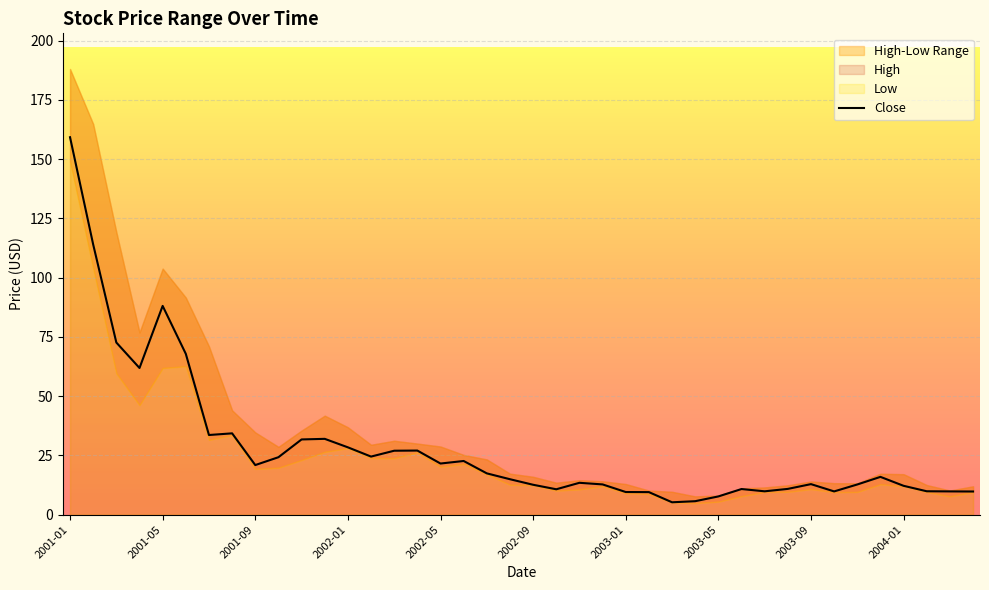

True or false: Close has a value of 7.7 at 2003-05.

True